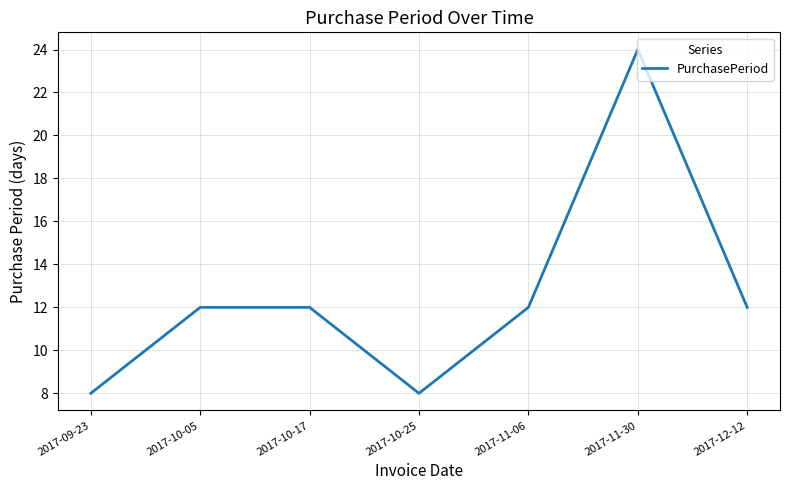

What is the sum of all values?

88